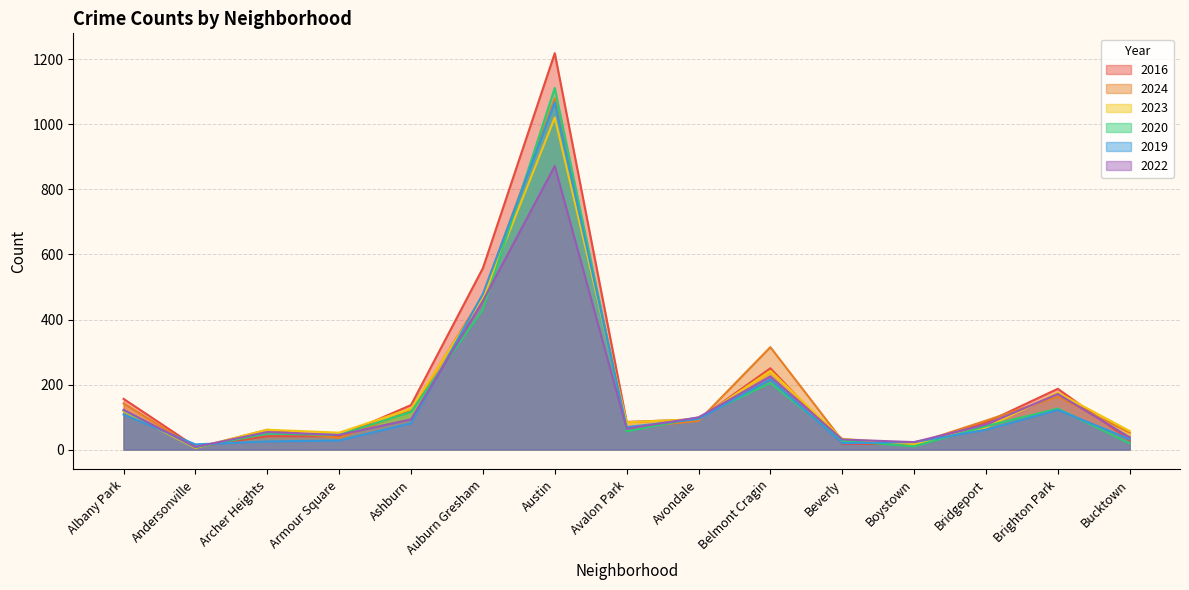

What is the sum of all 2020 values?

2495